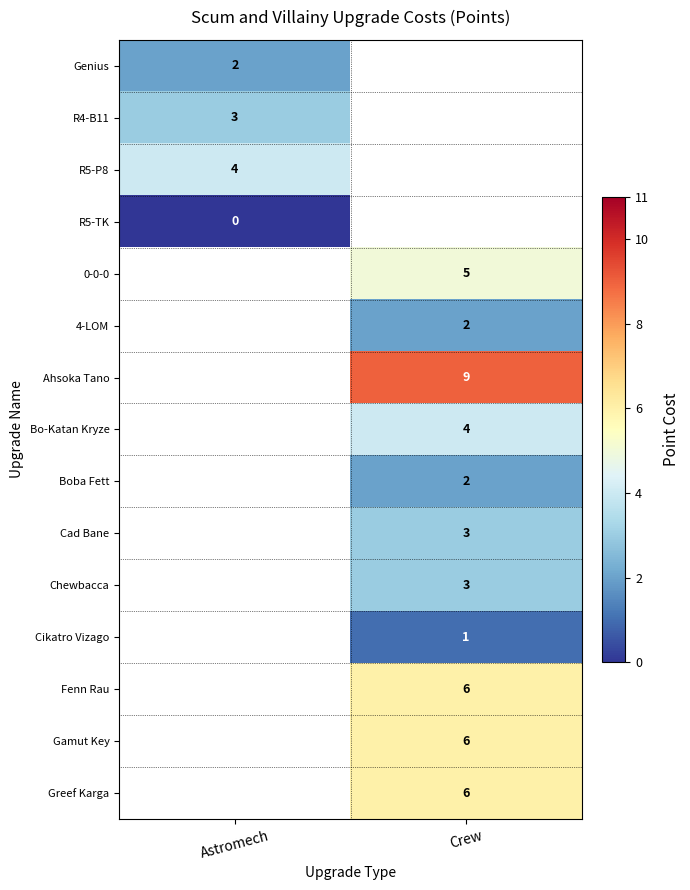

Count the number of categories in the chart.

2